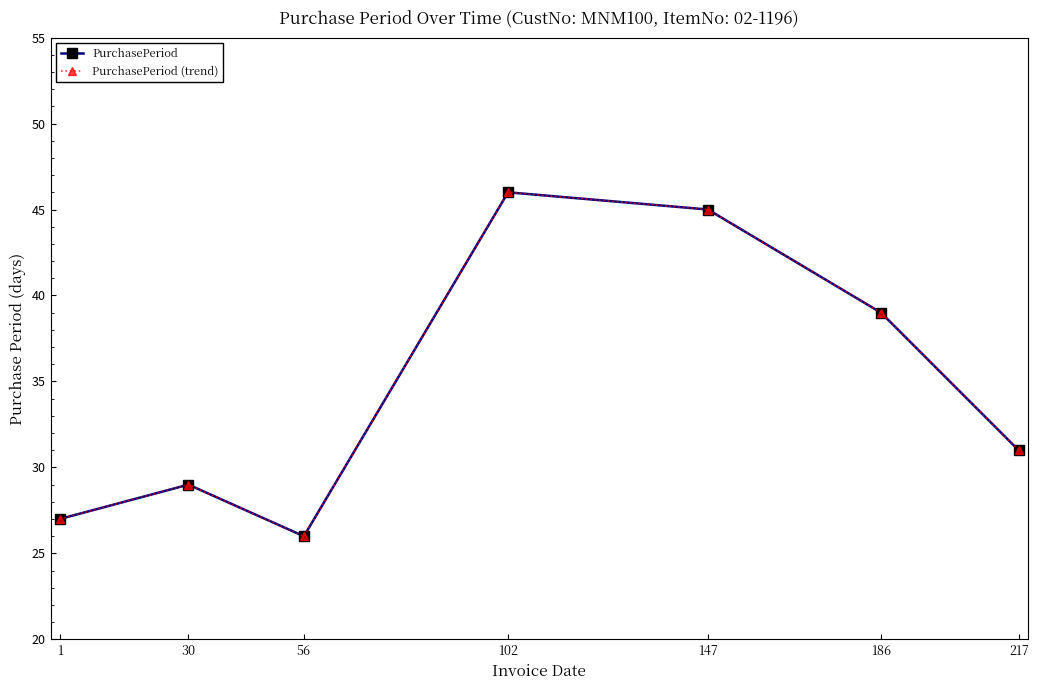

Is it true that PurchasePeriod (trend) equals 29 at 30?

True